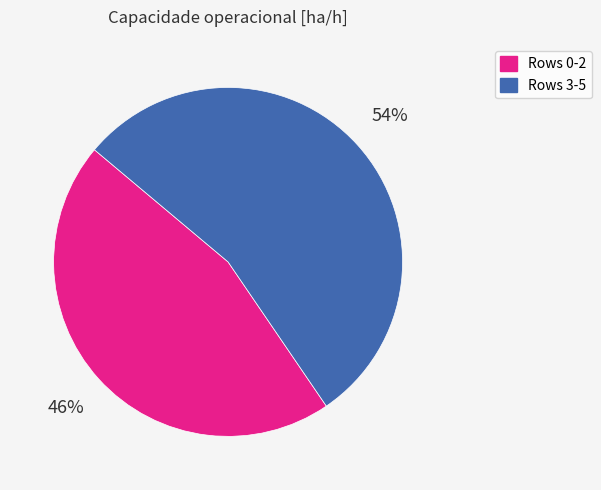

To the nearest percent, what is the average slice percentage?

50%